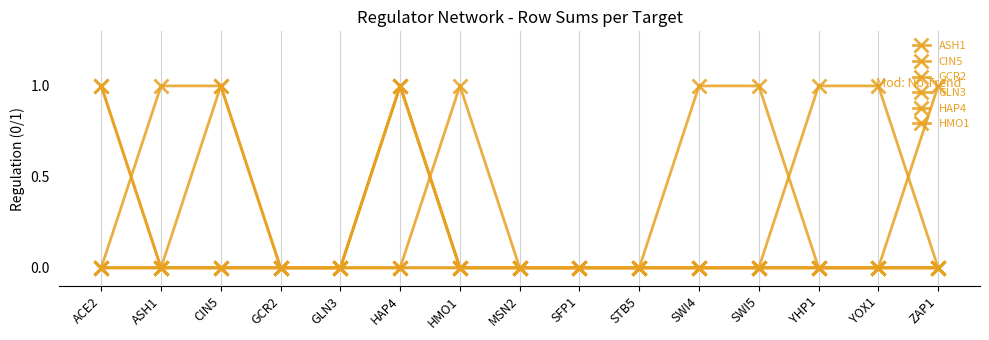

Reading left to right, extract all data points from this chart.

ASH1: ACE2=0	ASH1=0	CIN5=0	GCR2=0	GLN3=0	HAP4=0	HMO1=1	MSN2=0	SFP1=0	STB5=0	SWI4=0	SWI5=0	YHP1=0	YOX1=0	ZAP1=0
CIN5: ACE2=0	ASH1=0	CIN5=1	GCR2=0	GLN3=0	HAP4=1	HMO1=0	MSN2=0	SFP1=0	STB5=0	SWI4=0	SWI5=0	YHP1=1	YOX1=1	ZAP1=0
GCR2: ACE2=1	ASH1=0	CIN5=0	GCR2=0	GLN3=0	HAP4=1	HMO1=0	MSN2=0	SFP1=0	STB5=0	SWI4=0	SWI5=0	YHP1=0	YOX1=0	ZAP1=1
GLN3: ACE2=0	ASH1=0	CIN5=0	GCR2=0	GLN3=0	HAP4=0	HMO1=0	MSN2=0	SFP1=0	STB5=0	SWI4=1	SWI5=1	YHP1=0	YOX1=0	ZAP1=0
HAP4: ACE2=0	ASH1=1	CIN5=1	GCR2=0	GLN3=0	HAP4=0	HMO1=0	MSN2=0	SFP1=0	STB5=0	SWI4=0	SWI5=0	YHP1=0	YOX1=0	ZAP1=0
HMO1: ACE2=1	ASH1=0	CIN5=0	GCR2=0	GLN3=0	HAP4=1	HMO1=0	MSN2=0	SFP1=0	STB5=0	SWI4=0	SWI5=0	YHP1=0	YOX1=0	ZAP1=0